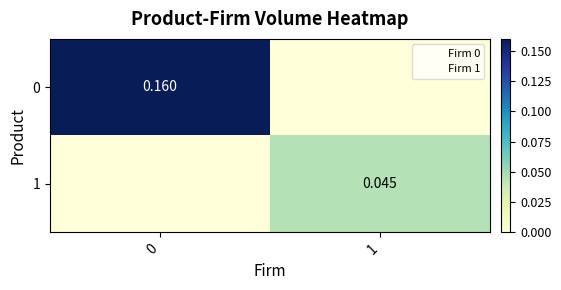

Rank the series by their maximum value, from lowest to highest.

row_1, row_0